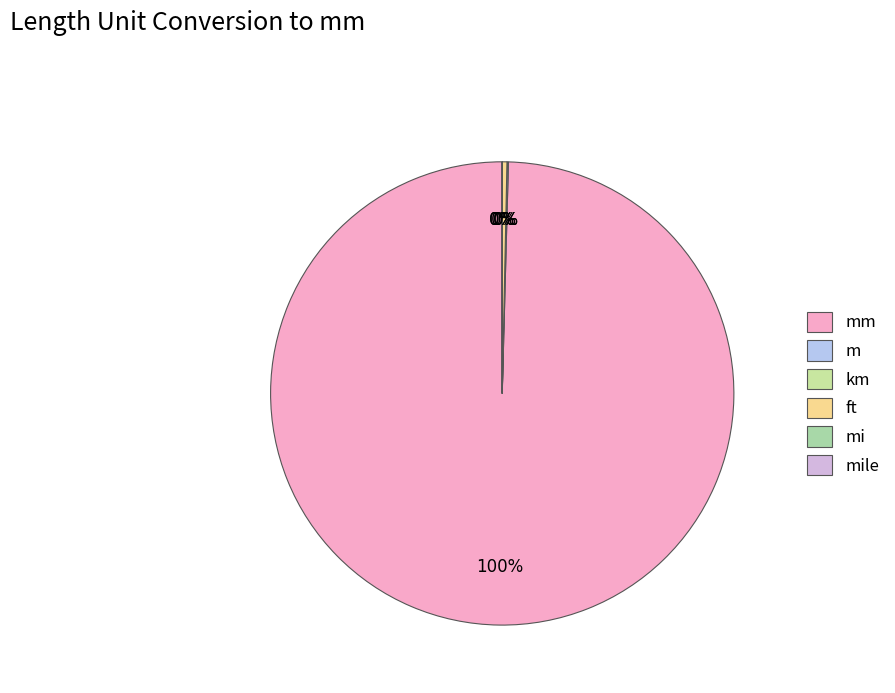

How many segments does this pie chart have?

6